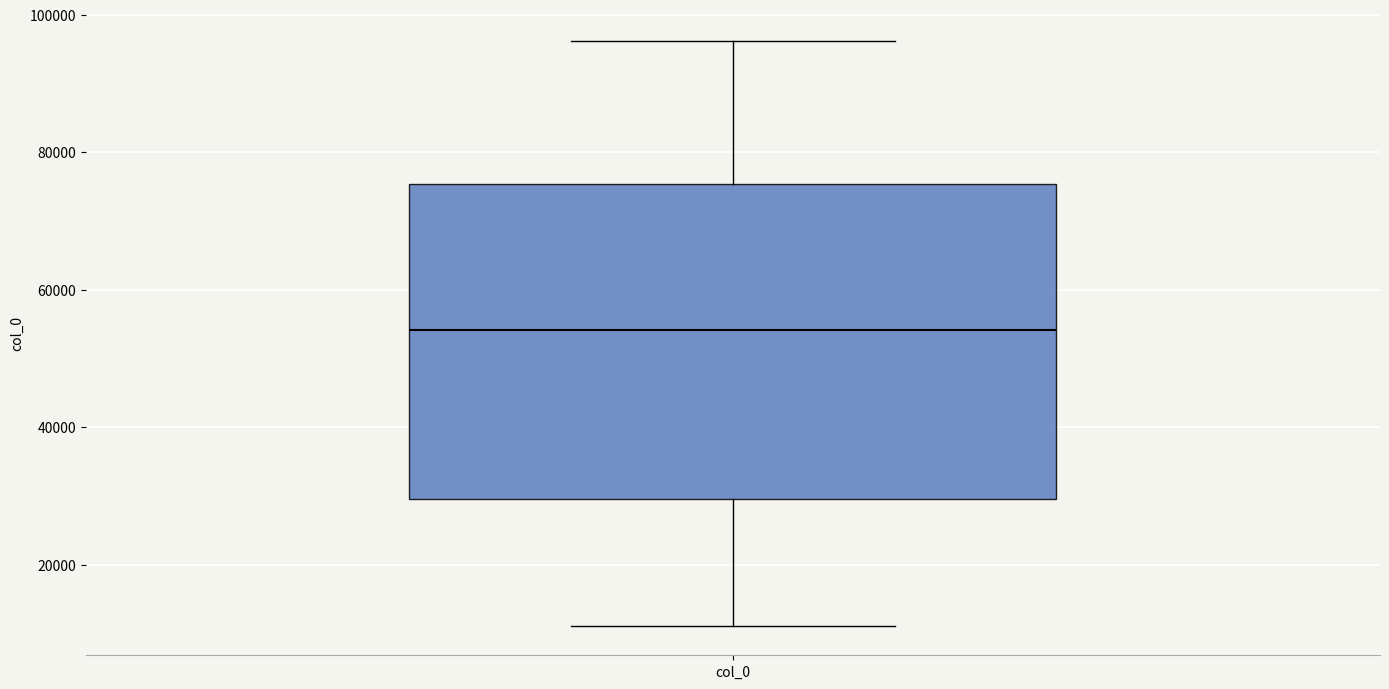

Read this box plot against the y-axis: the position of the median line, the range covered by the box, and the ends of both whiskers. The values are not printed on the chart, so give them approximately, as read against the axis.

median 54000, box 30000 to 76000, whiskers 12000 to 96000